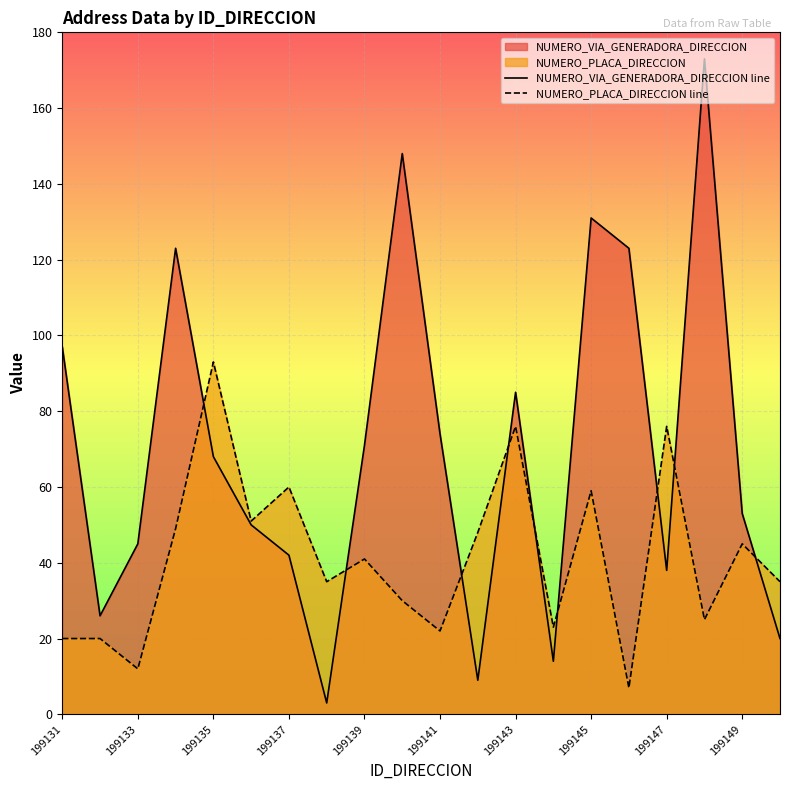

True or false: NUMERO_VIA_GENERADORA_DIRECCION line and NUMERO_PLACA_DIRECCION line intersect in this chart.

True